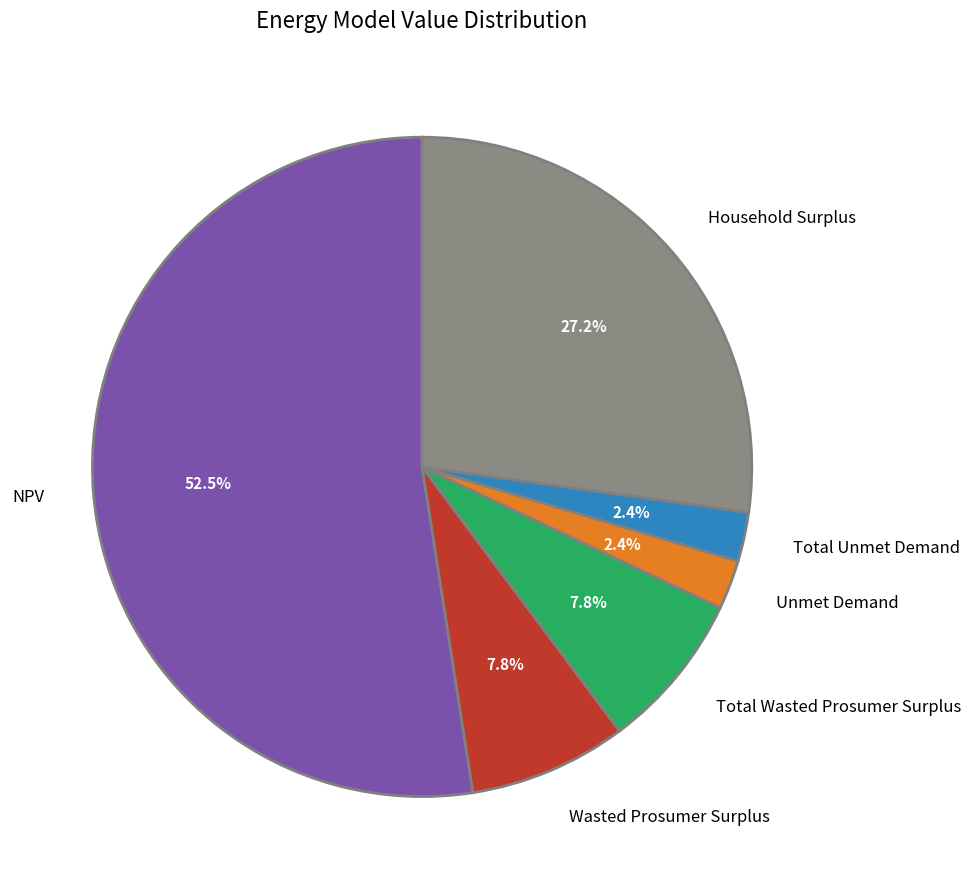

How many segments does this pie chart have?

6